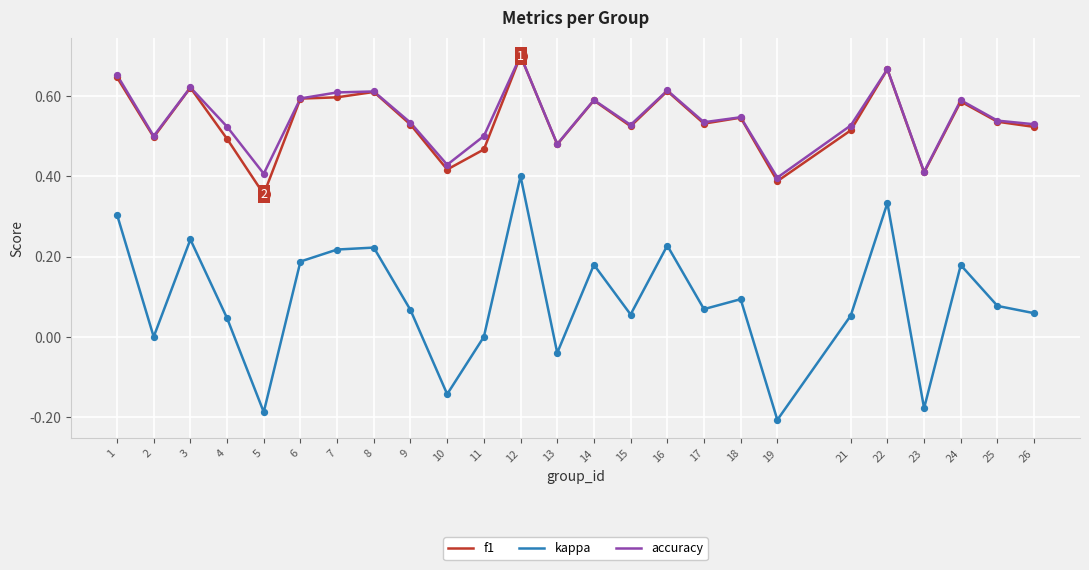

What are all the series names shown in the legend?

f1, kappa, accuracy